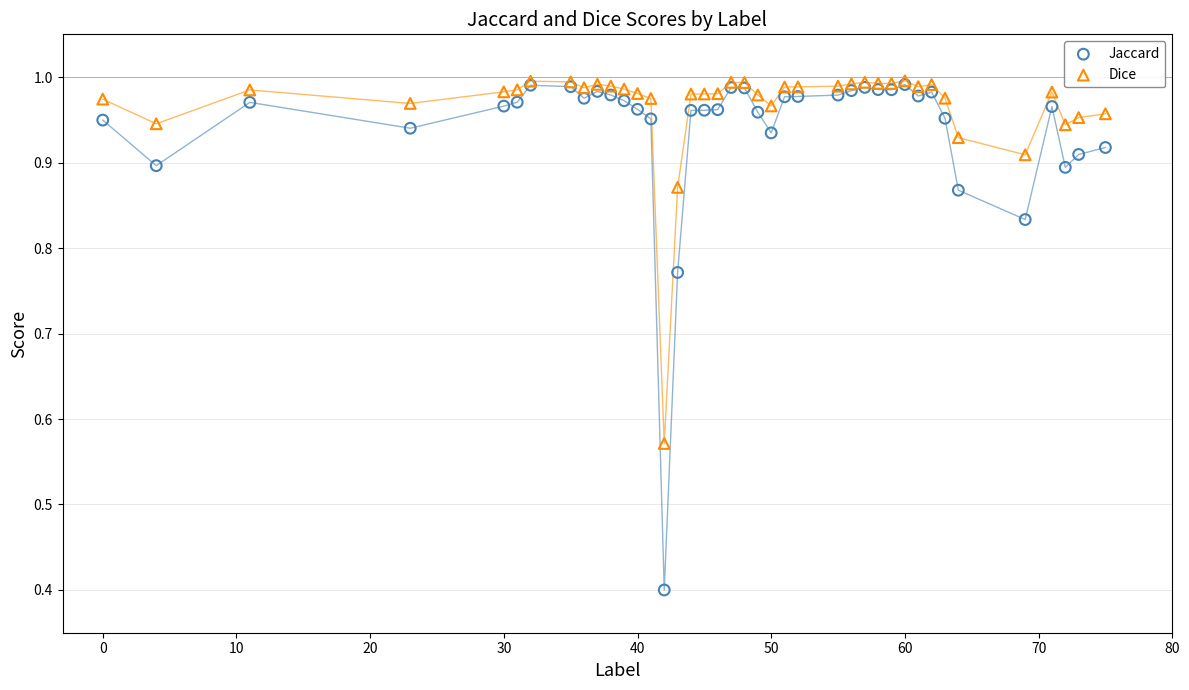

In the Jaccard series, what Y value is closest to 0?

0.4